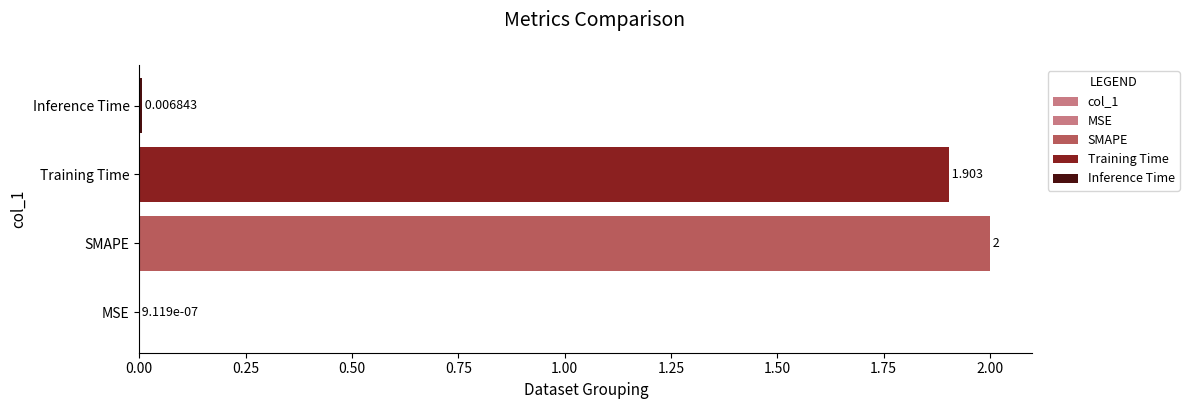

The chart shows a value of 0.0 at MSE. True or false?

True